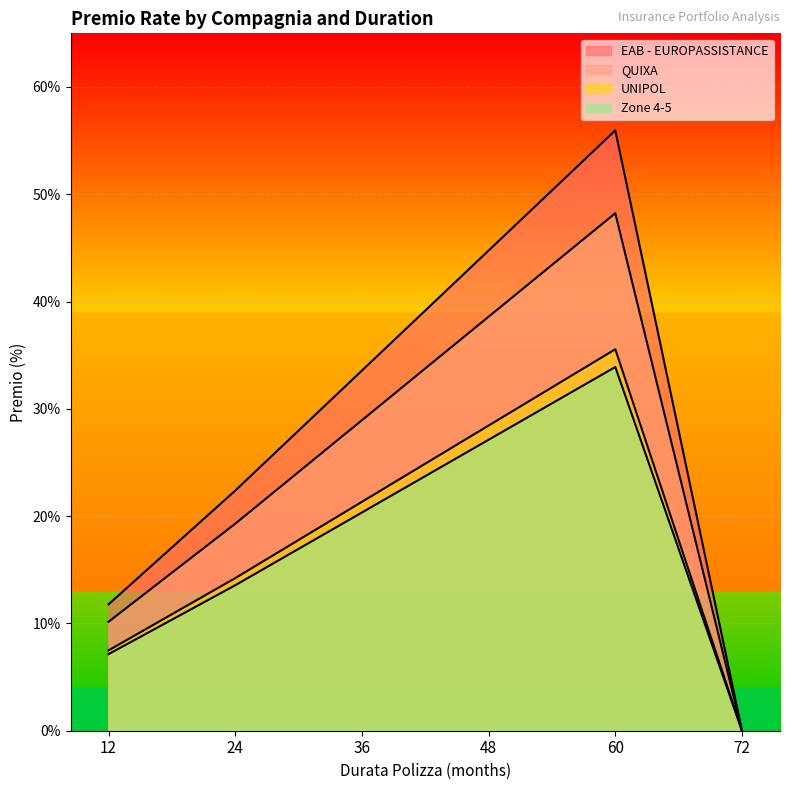

List the labels in order of EAB - EUROPASSISTANCE value, largest first.

60, 48, 36, 24, 12, 72